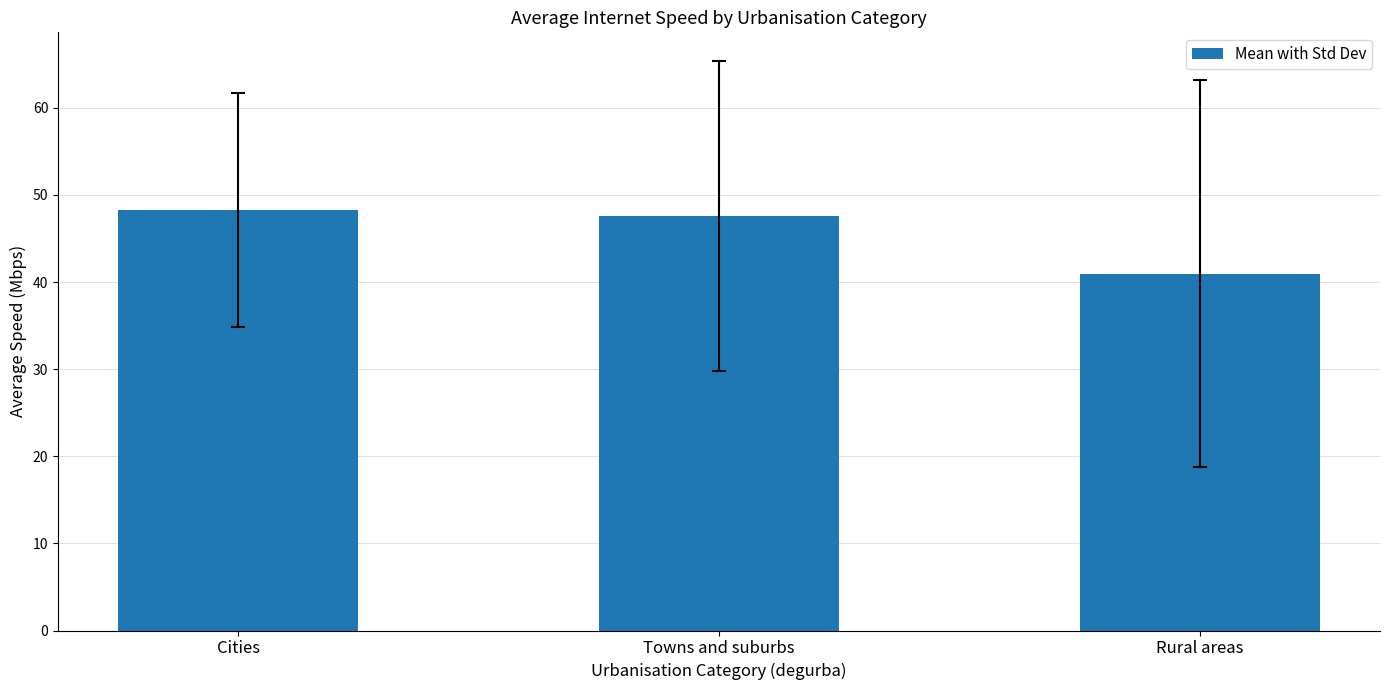

Does the chart contain any negative values?

No